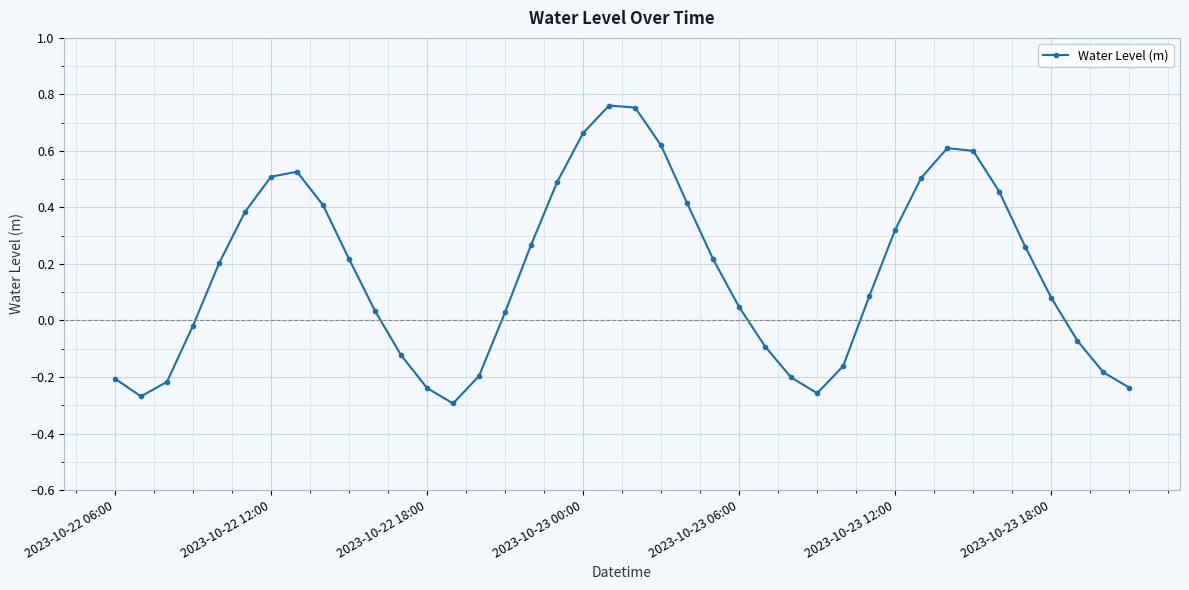

What is the value of the 9th point from the left?

0.4